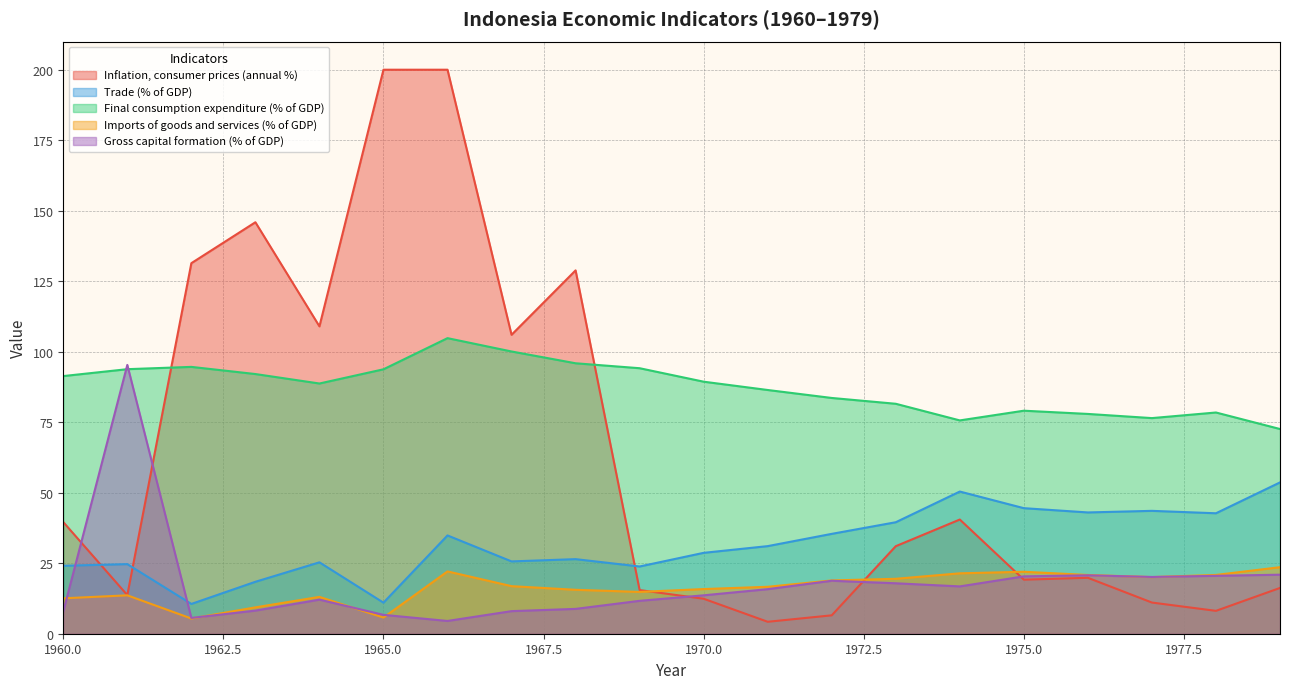

True or false: Trade (% of GDP) has a value of 18.4 at 1963.

True